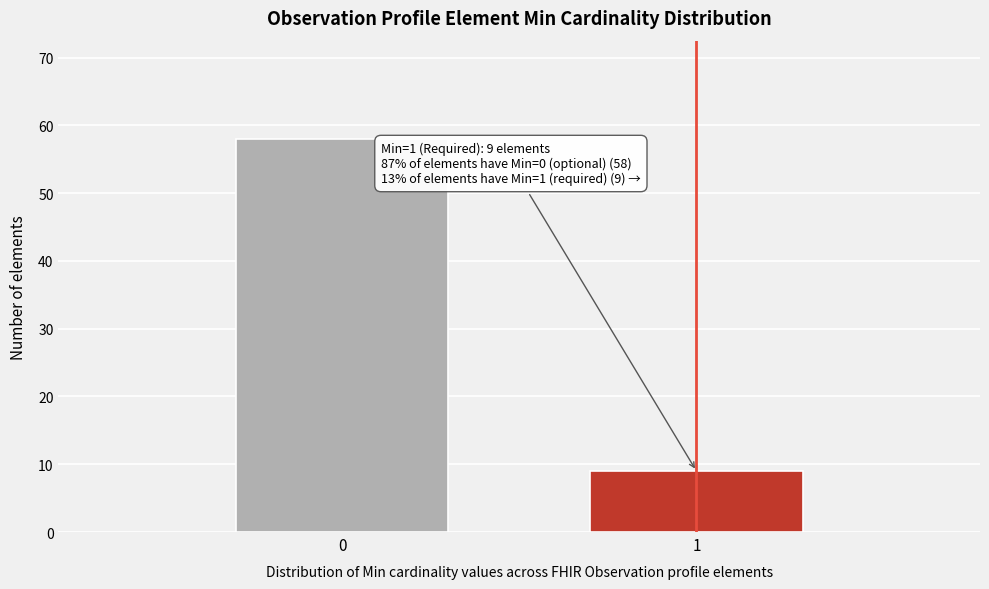

Reading left to right, what are all the values shown in this chart?

58	9